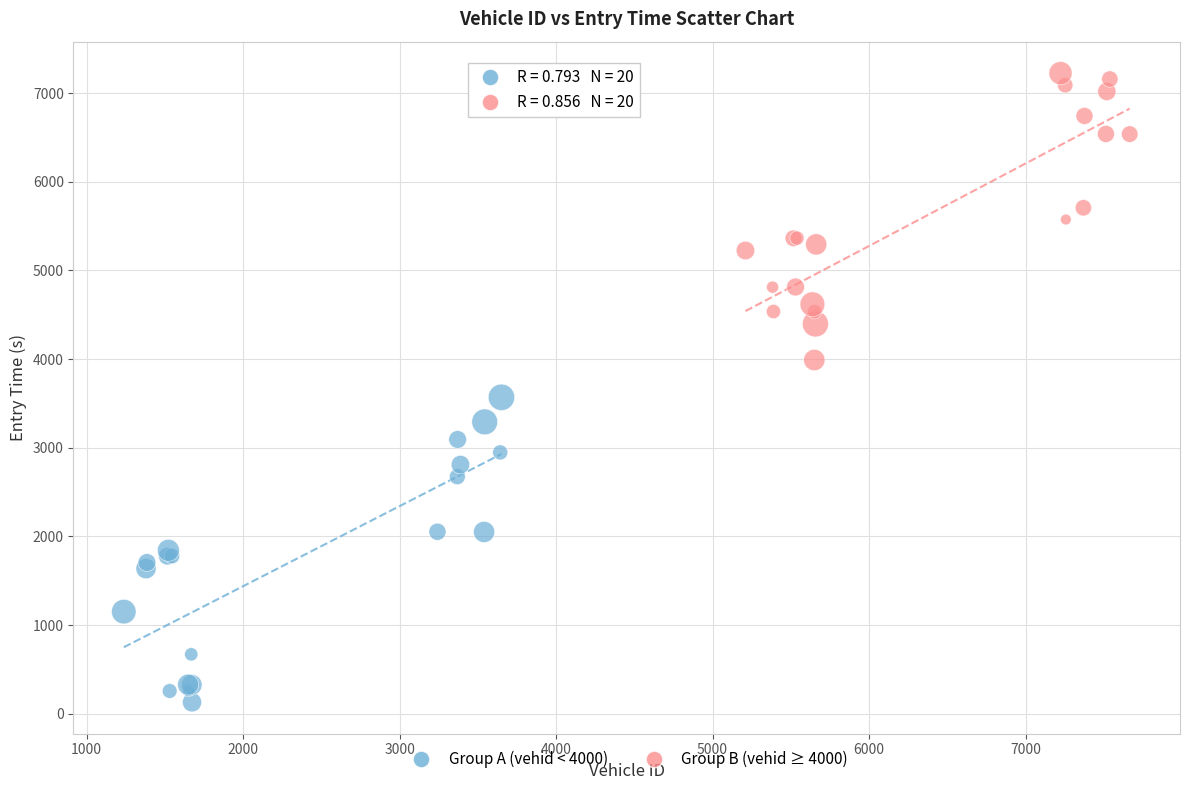

Which series contains the highest Y value?

Group B (vehid ≥ 4000)